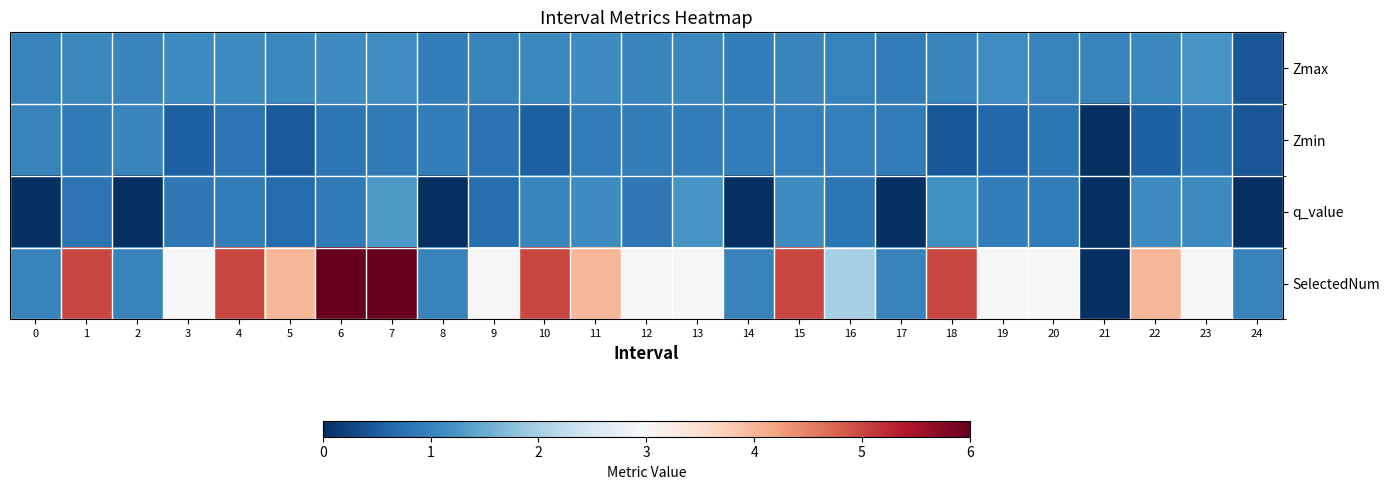

Rank the series by their maximum value, from highest to lowest.

SelectedNum, q_value, Zmax, Zmin